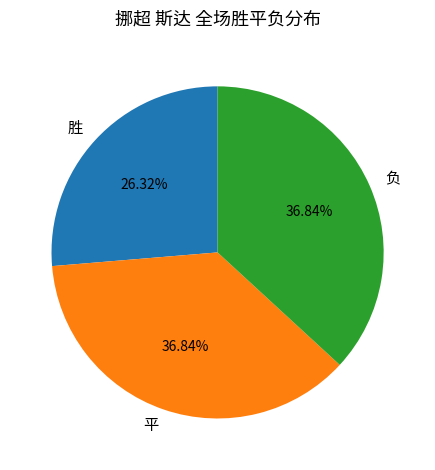

How many slices are in this pie chart?

3